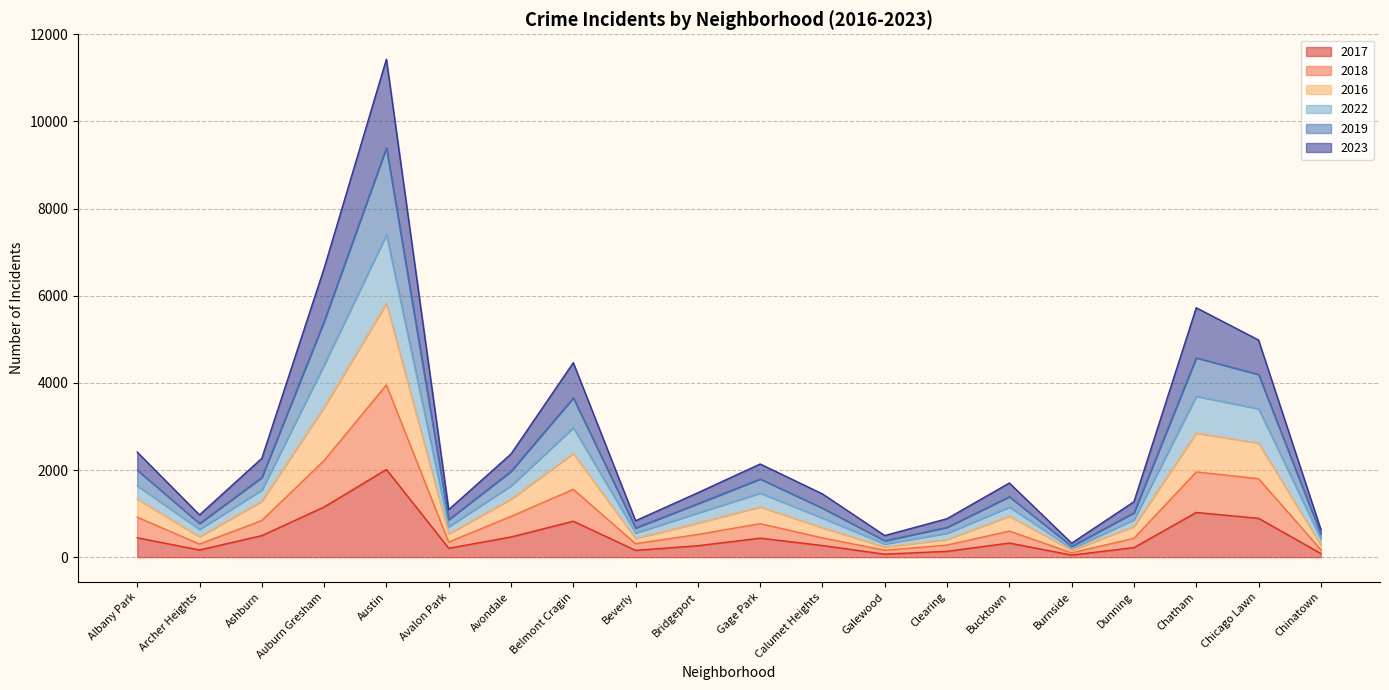

True or false: 2018 has more than 0 interior local peaks.

True